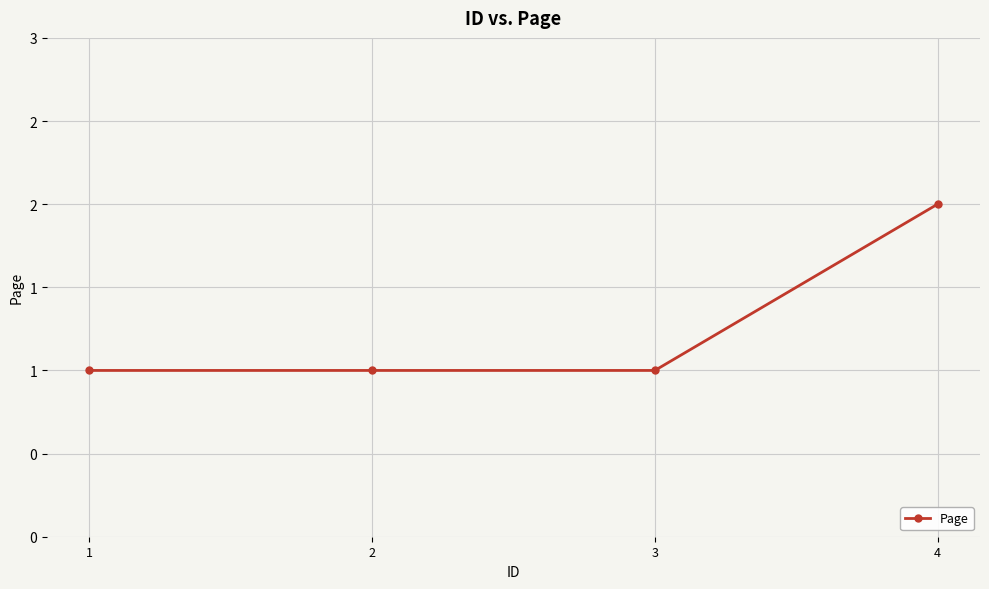

What is the sum of the values at 1 and 2?

2